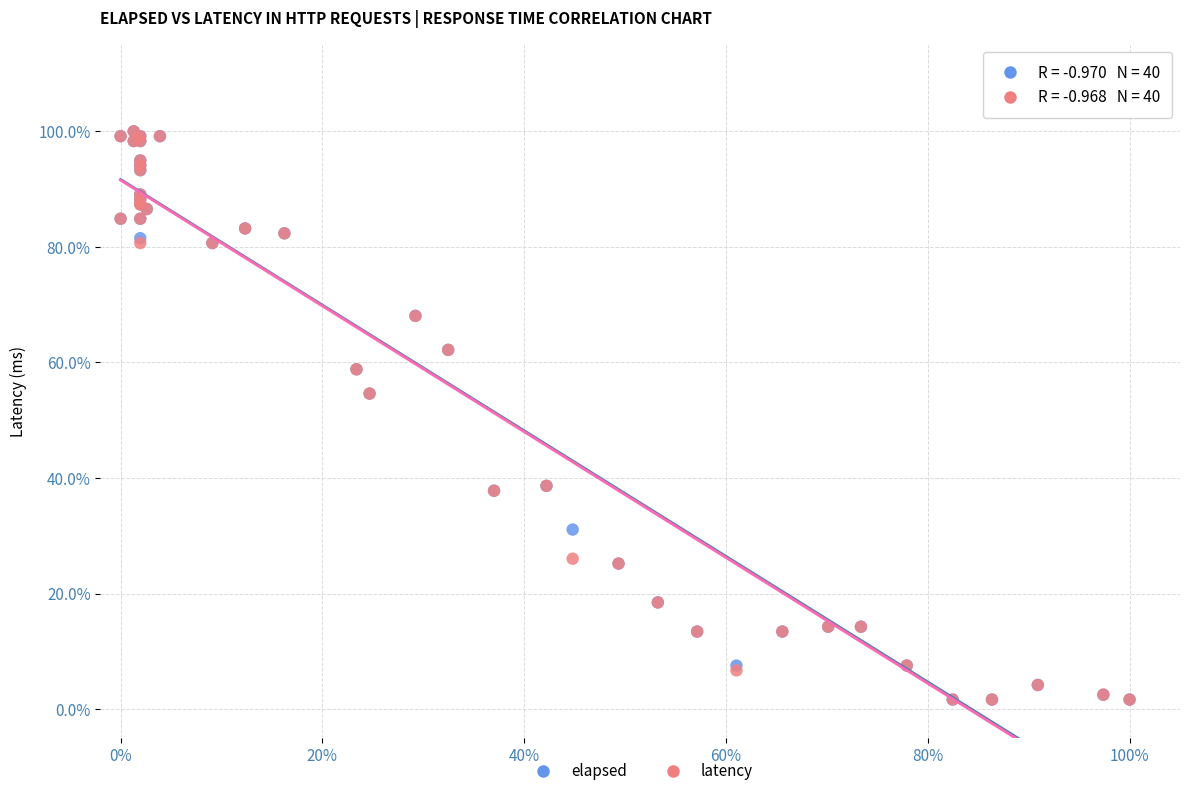

What are all the series names shown in the legend?

elapsed, latency